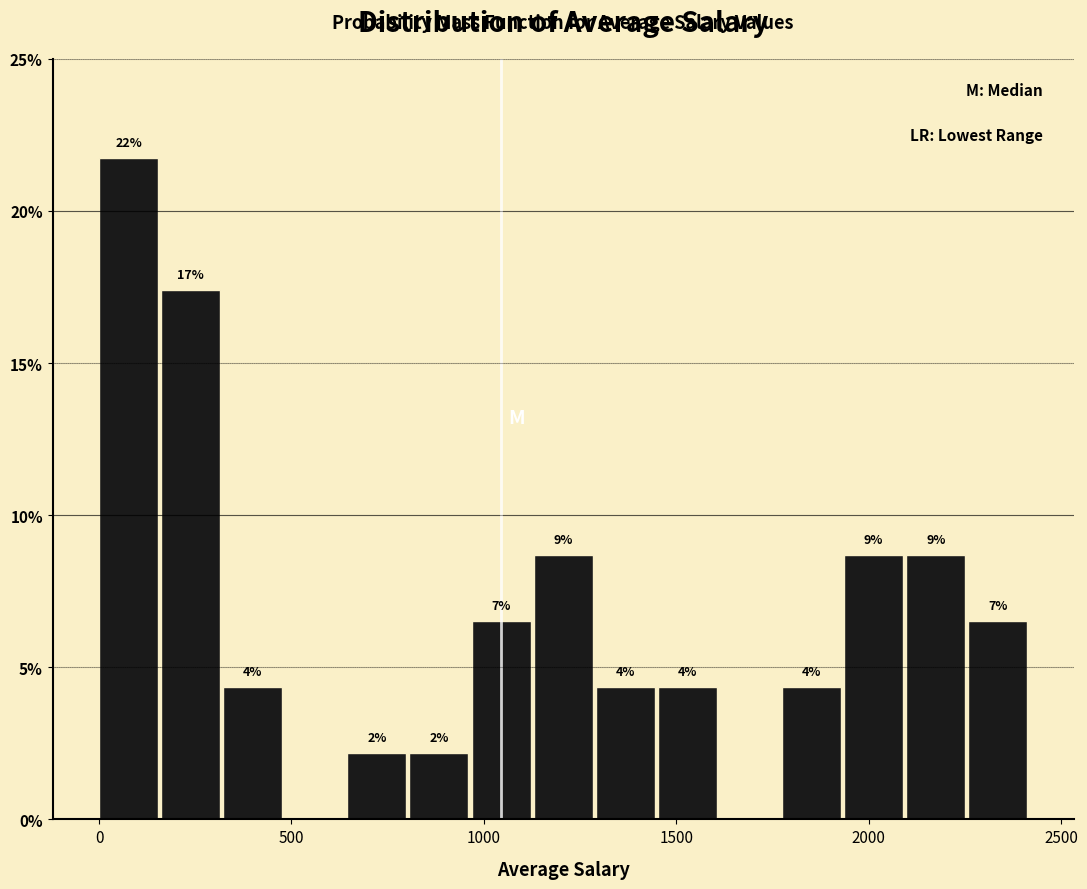

Around what value on the x-axis is the tallest bar? Give the approximate position of its centre, as read against the axis.

100